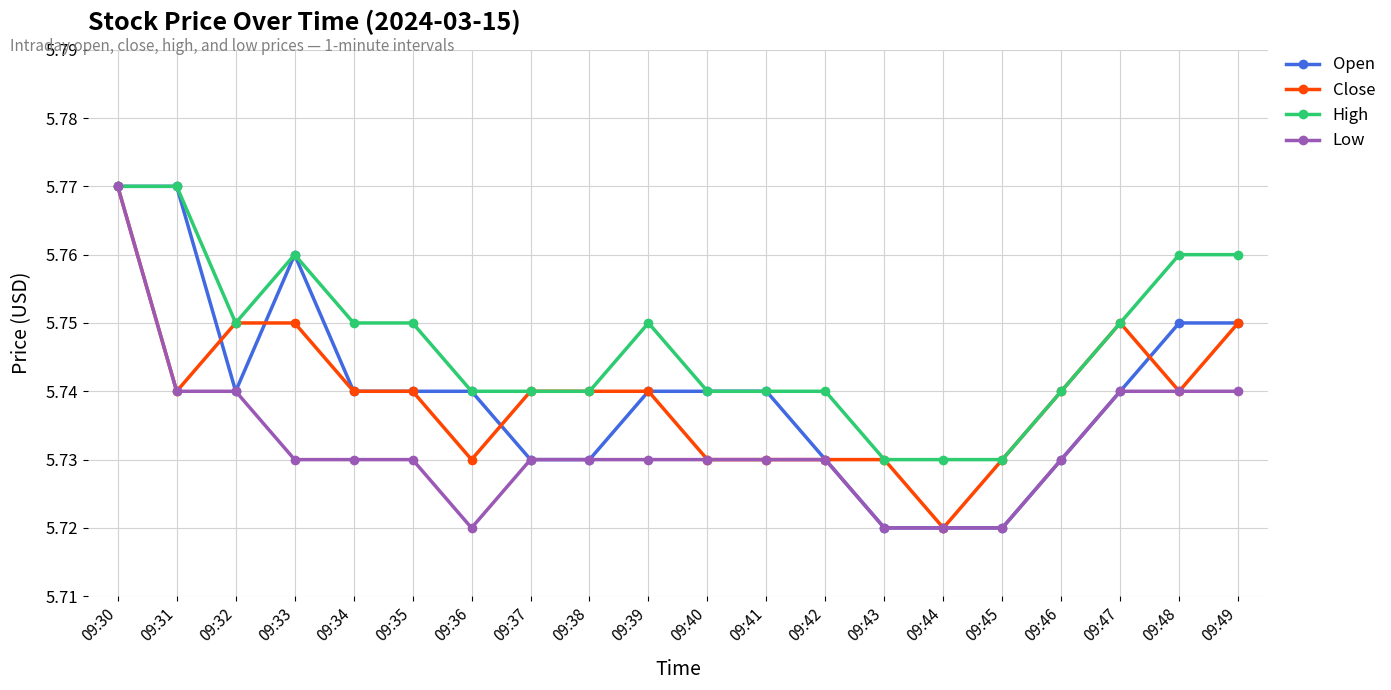

Where is the first local minimum for Close?

09:31